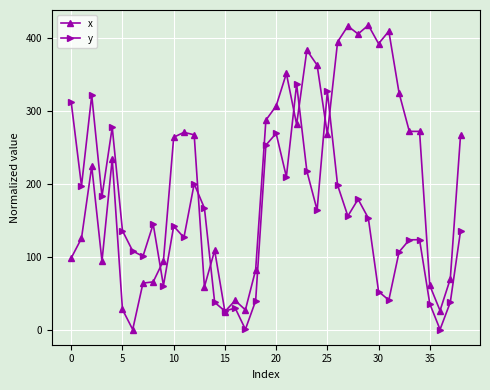

What is the highest value of the x series?

417.2